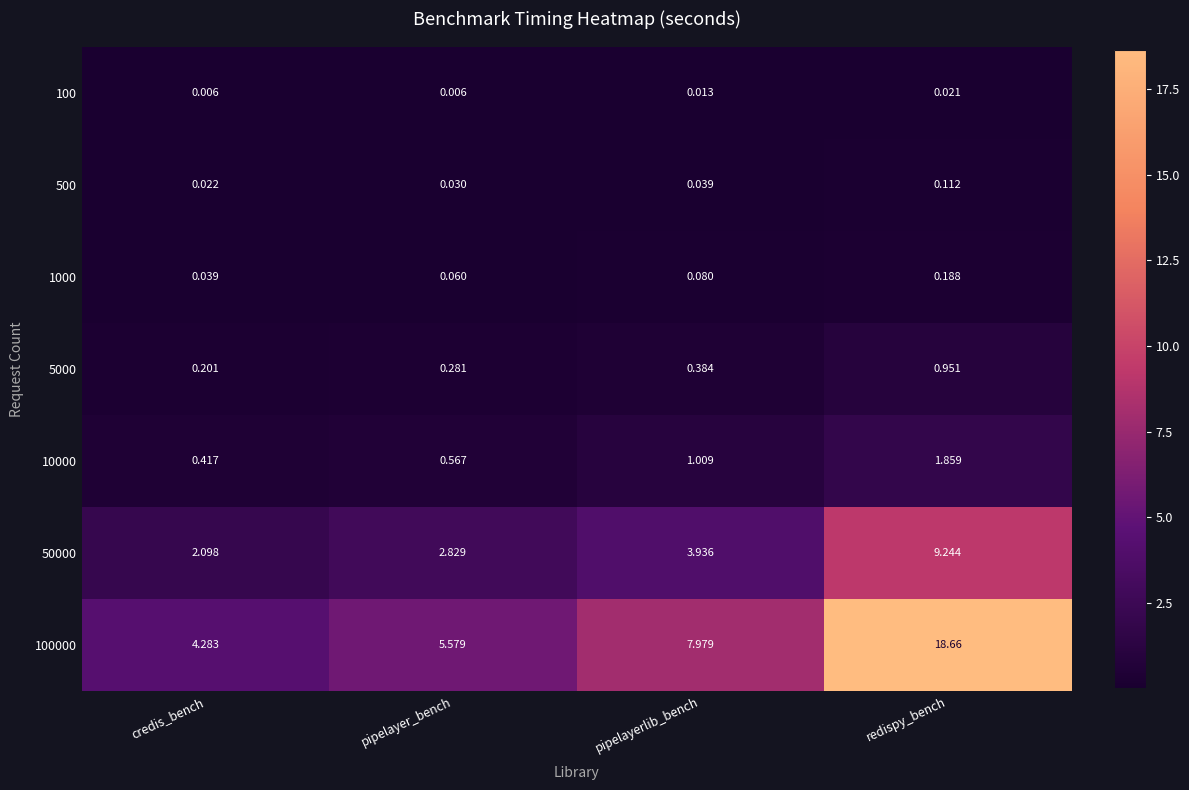

At which label does 100000 first exceed 7?

pipelayerlib_bench